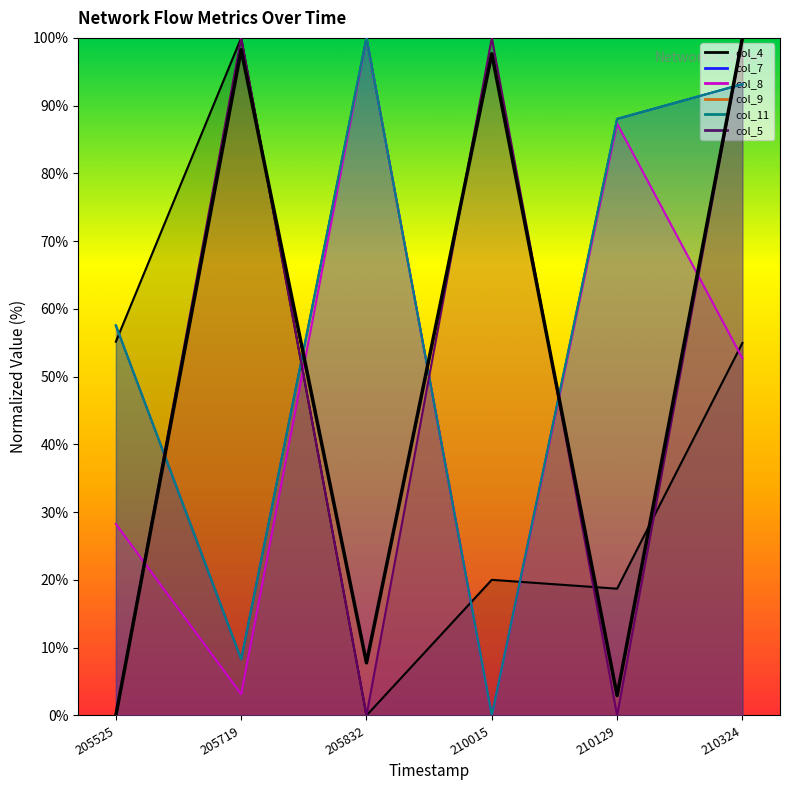

What is the value of the col_11 point at the 5th from the left?

88.0